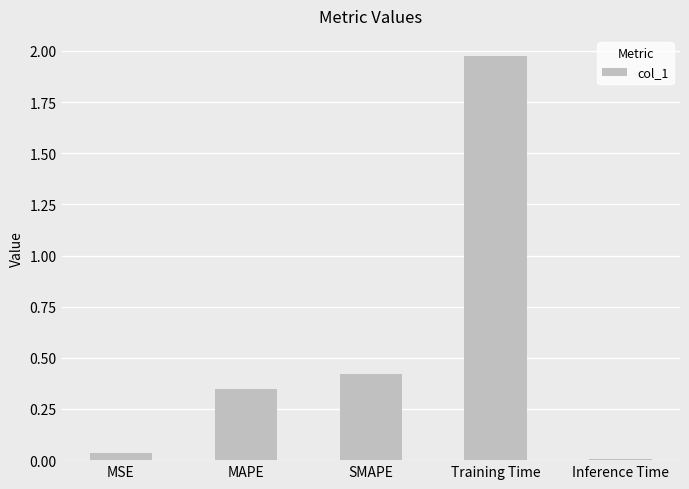

What is the difference between the values at MAPE and Training Time?

1.6